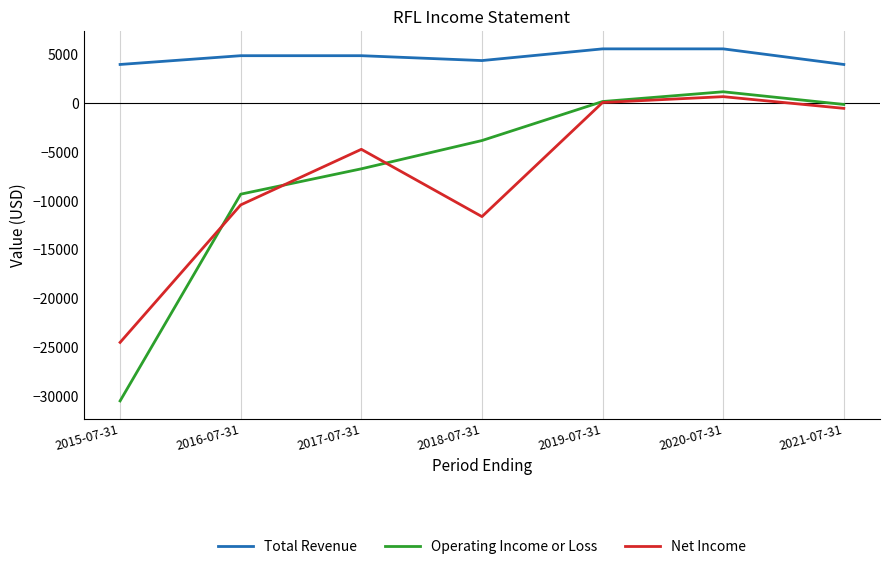

How many series are shown in this chart?

3